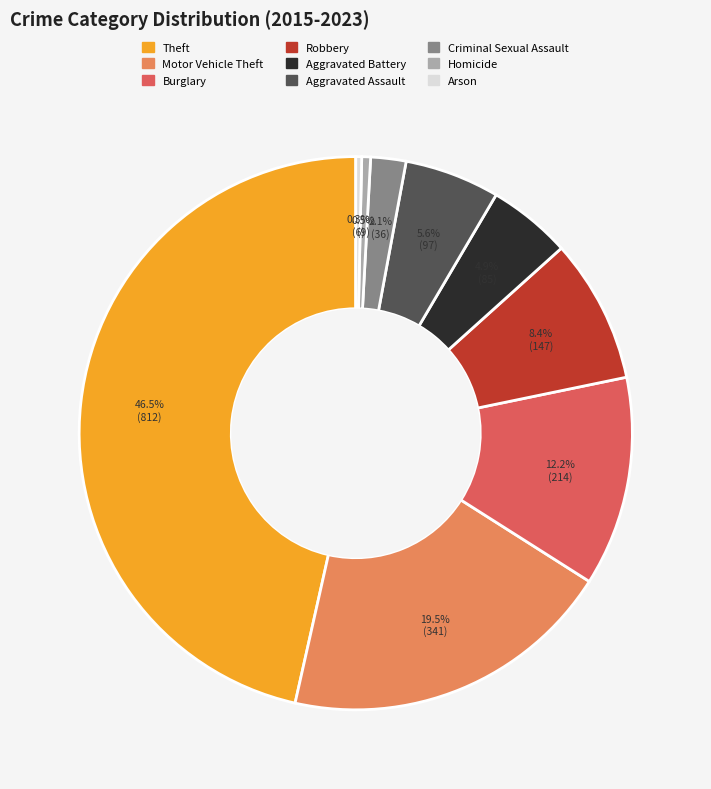

Is the sum of Aggravated Assault and Criminal Sexual Assault greater than half?

No